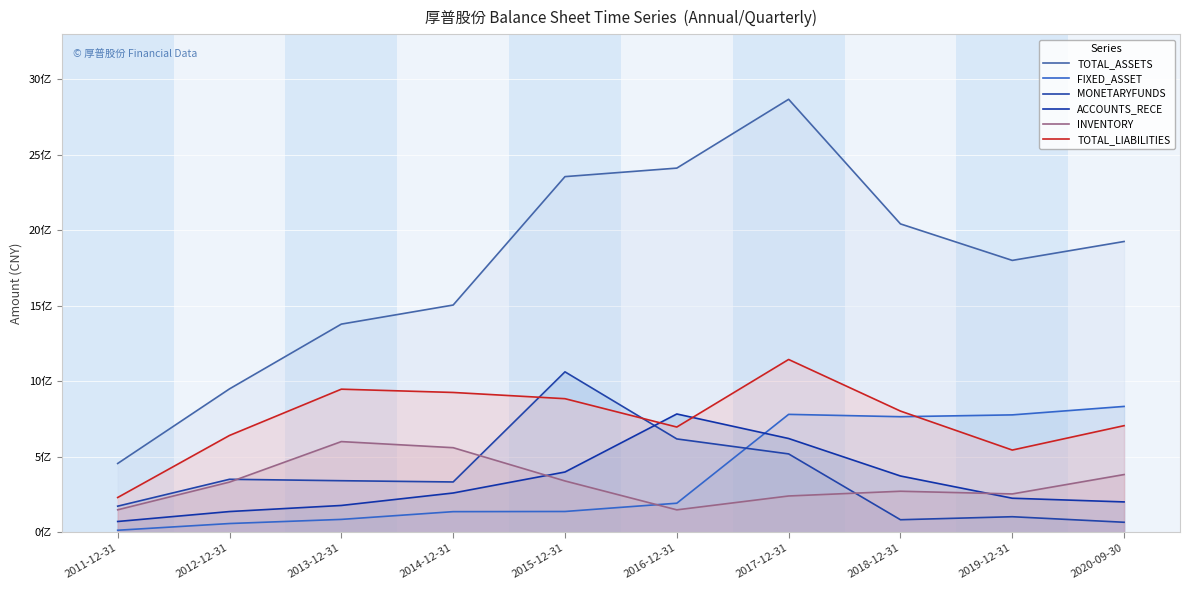

Reading right to left, transcribe all the data shown in this chart.

TOTAL_ASSETS: 1924864025.2	1799783626.0	2041334214.8	2865939287.6	2410493438.3	2354157768.0	1504422801.2	1378149592.9	949581491.2	455799624.6
FIXED_ASSET: 833423236.0	777462278.9	765359394.6	780869865.0	192870286.7	138180461.5	137079872.2	85804983.7	58455941.7	14002603.3
MONETARYFUNDS: 66867101.0	103493772.6	83551793.5	519227931.9	618332477.6	1062386808.7	333540394.1	341836159.8	351305616.1	173352904.1
ACCOUNTS_RECE: 201462109.2	225874438.4	373074561.7	621144133.4	783434851.2	399392633.1	260462872.5	178028805.2	137753655.5	71990076.3
INVENTORY: 382575721.7	254337779.5	272156075.1	240744474.9	148988553.0	340187693.3	560334778.7	600694633.9	332706748.6	149343055.3
TOTAL_LIABILITIES: 706040052.3	544636513.3	802671849.5	1144126136.8	697029062.9	884605234.1	925826895.2	947573630.3	641386050.9	230682315.7